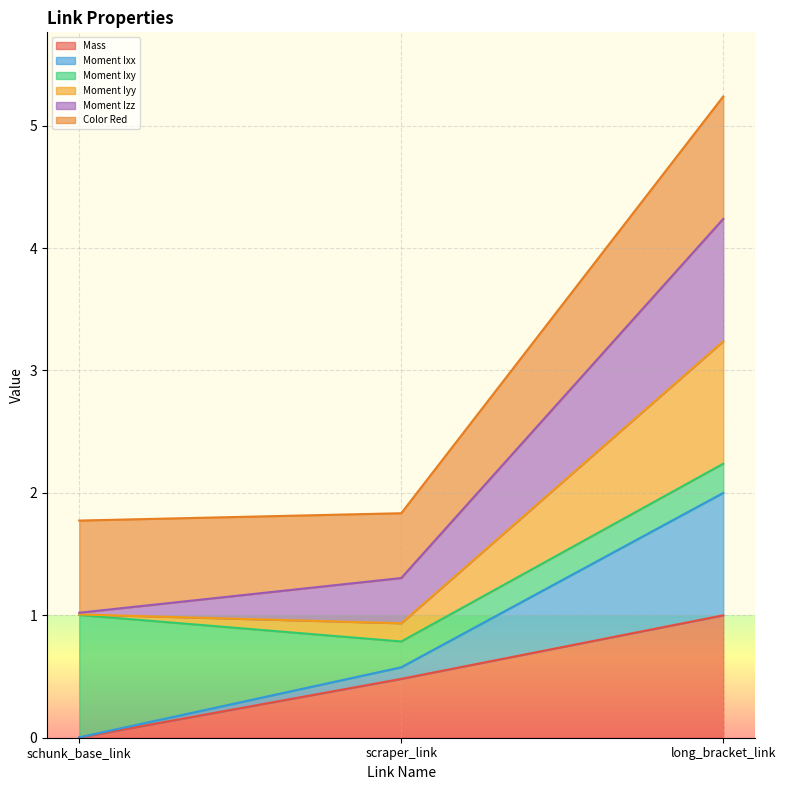

Which category has the highest value in the Mass series?

long_bracket_link